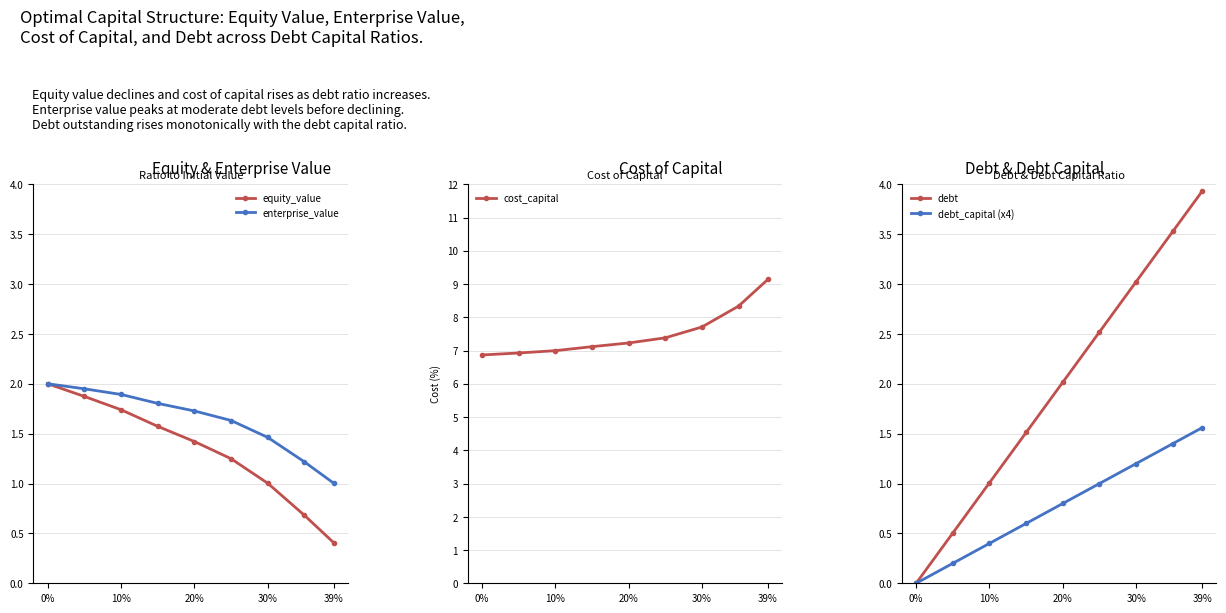

What is the average value of the enterprise_value series?

1.6